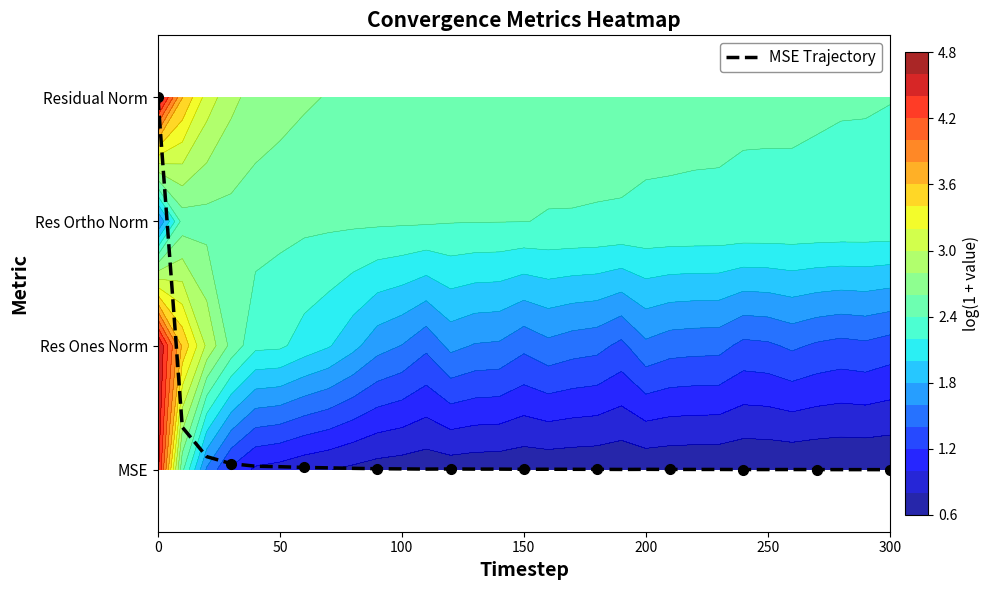

Reading left to right, what are all the values shown in this chart?

3.0	0.3	0.1	0.0	0.0	0.0	0.0	0.0	0.0	0.0	0.0	0.0	0.0	0.0	0.0	0.0	0.0	0.0	0.0	0.0	0.0	0.0	0.0	0.0	0.0	0.0	0.0	0.0	0.0	0.0	0.0